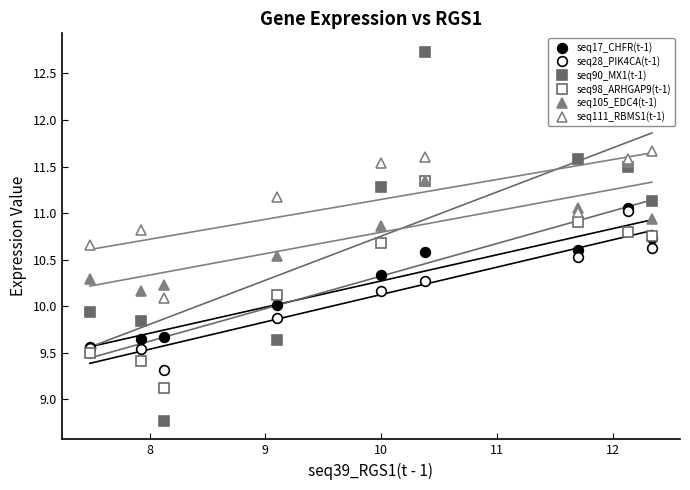

True or false: seq111_RBMS1(t-1) and seq17_CHFR(t-1) cross at least once.

False